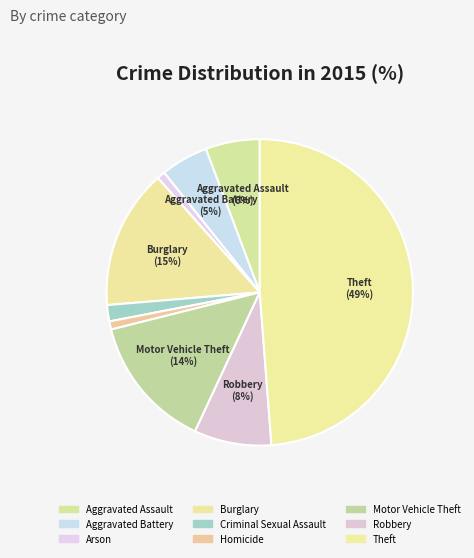

To the nearest percent, what portion does Arson represent?

1%